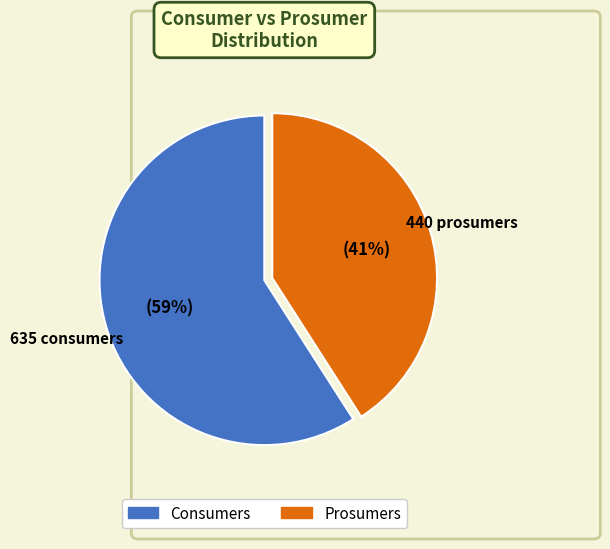

To the nearest percent, what is the combined percentage of Prosumers and Consumers?

100%